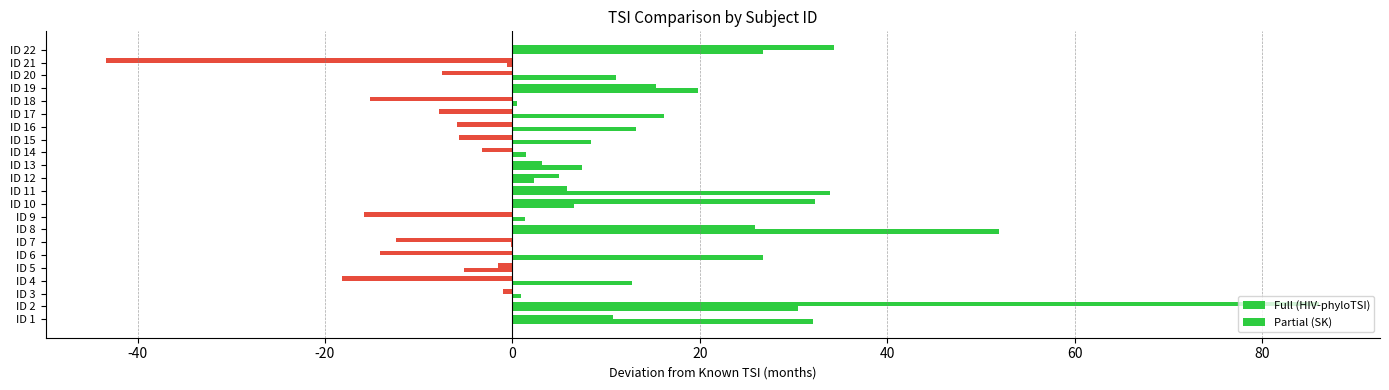

How many data points in Partial (SK) are above 11?

11